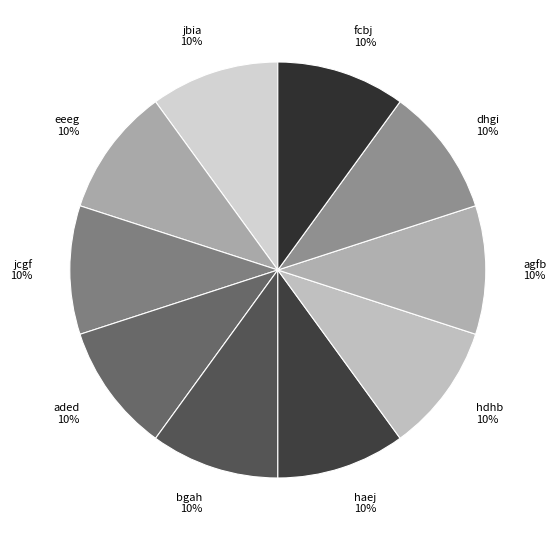

Approximately how many times larger is the value at fcbj compared to agfb?

1.0